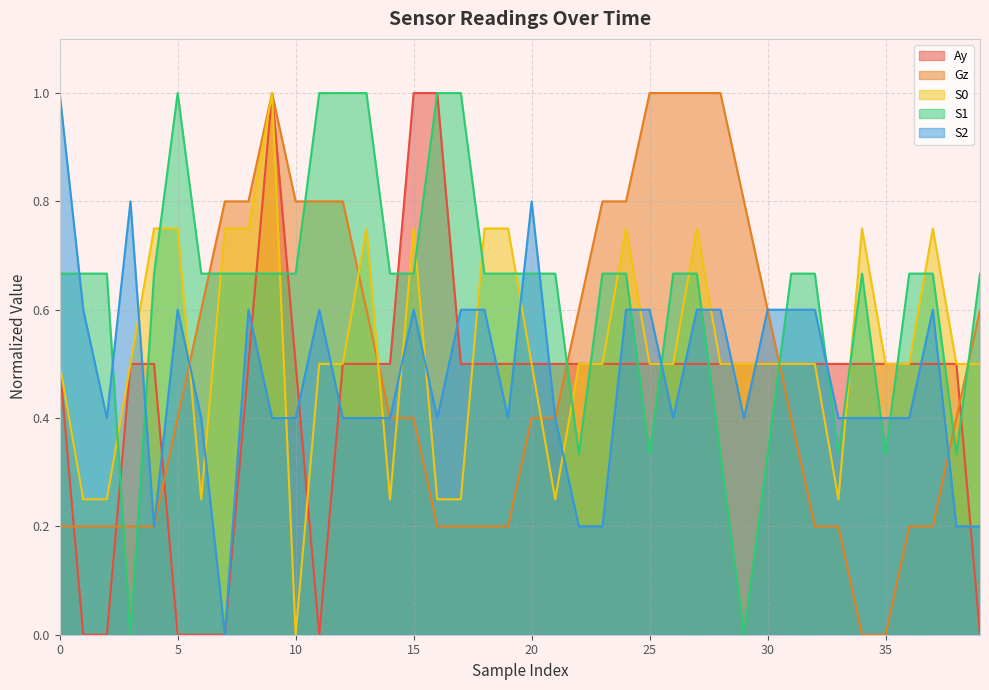

At which label is Gz closest to 0?

34